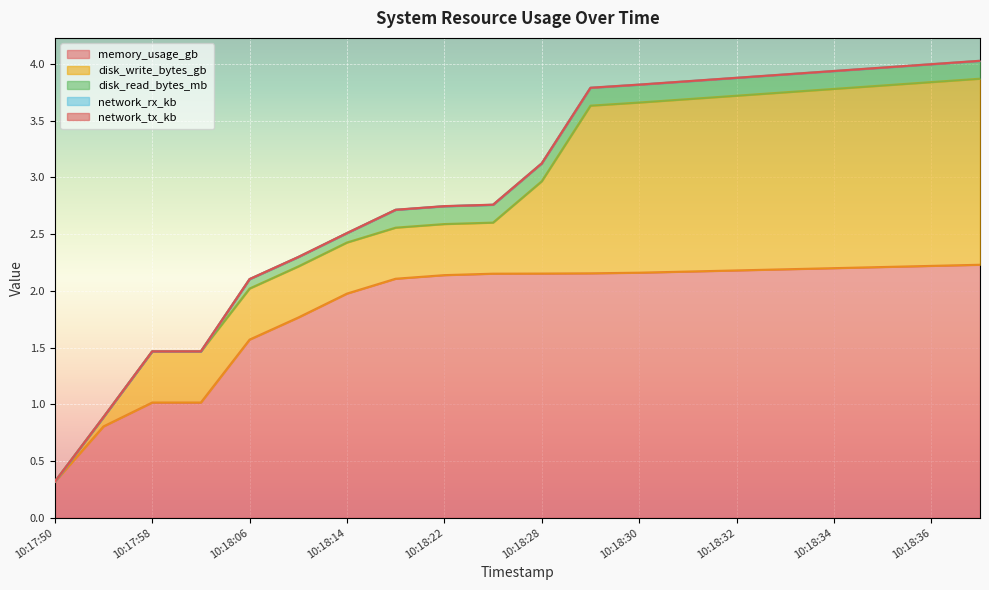

The value of disk_read_bytes_mb at 10:18:29 is 0.1. True or false?

False